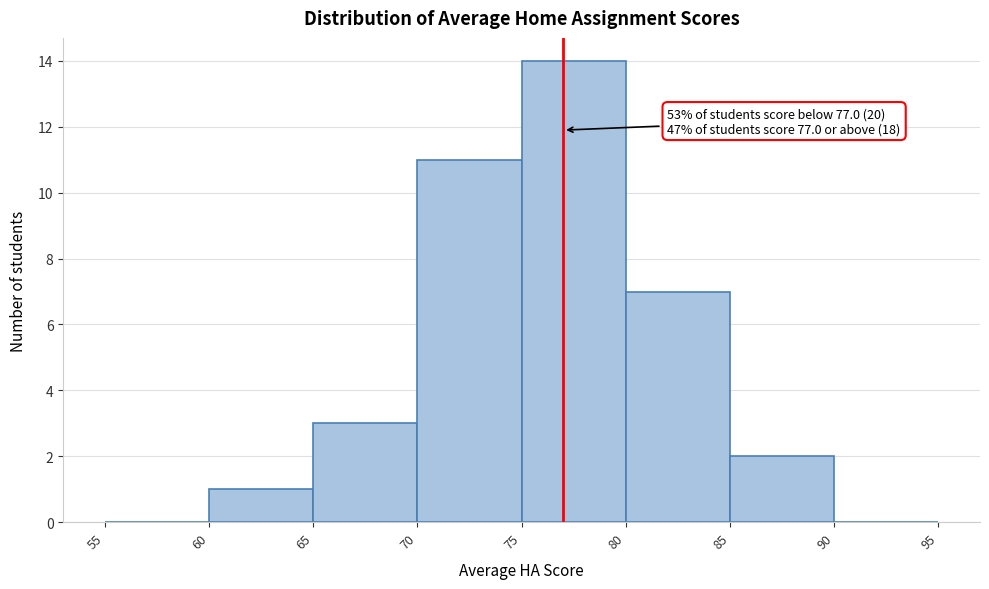

Which range on the x-axis has the tallest bar?

75 to 80